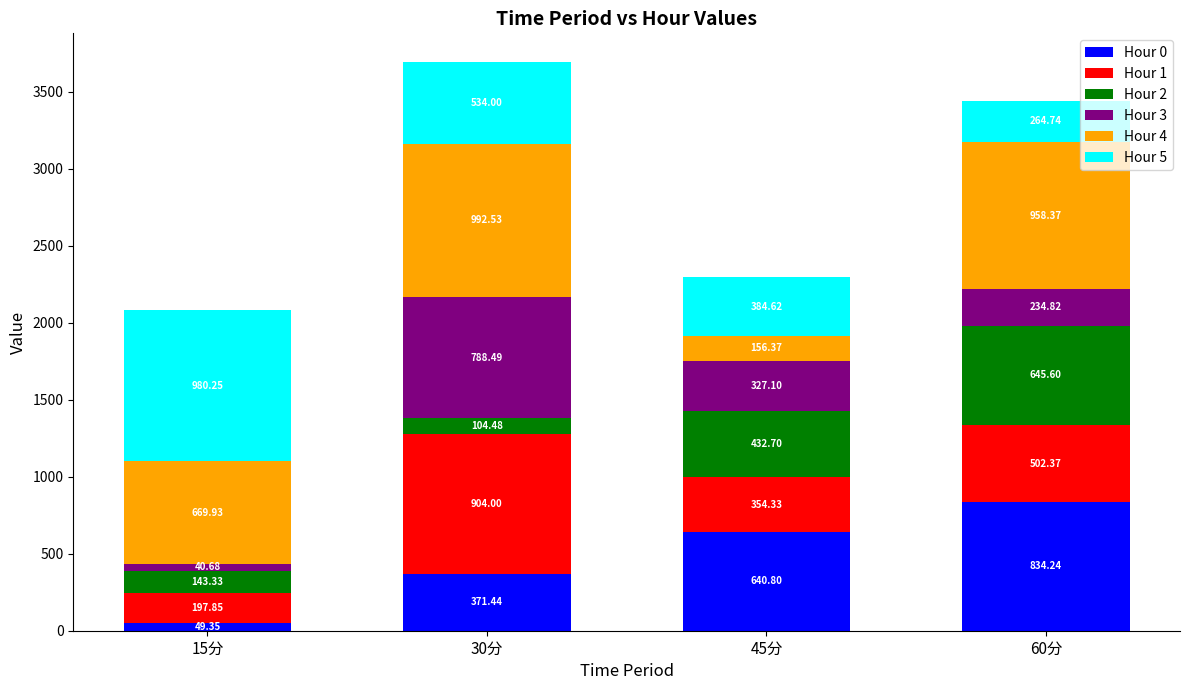

What are all the series names shown in the legend?

Hour 0, Hour 1, Hour 2, Hour 3, Hour 4, Hour 5